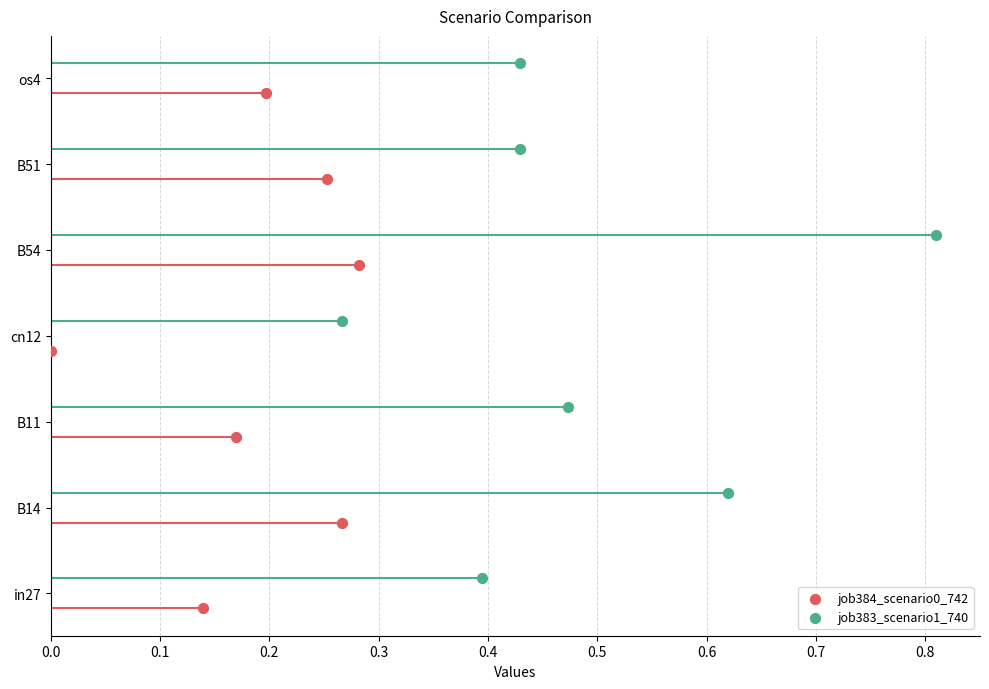

Which series has the largest Y range (max minus min)?

job384_scenario0_742